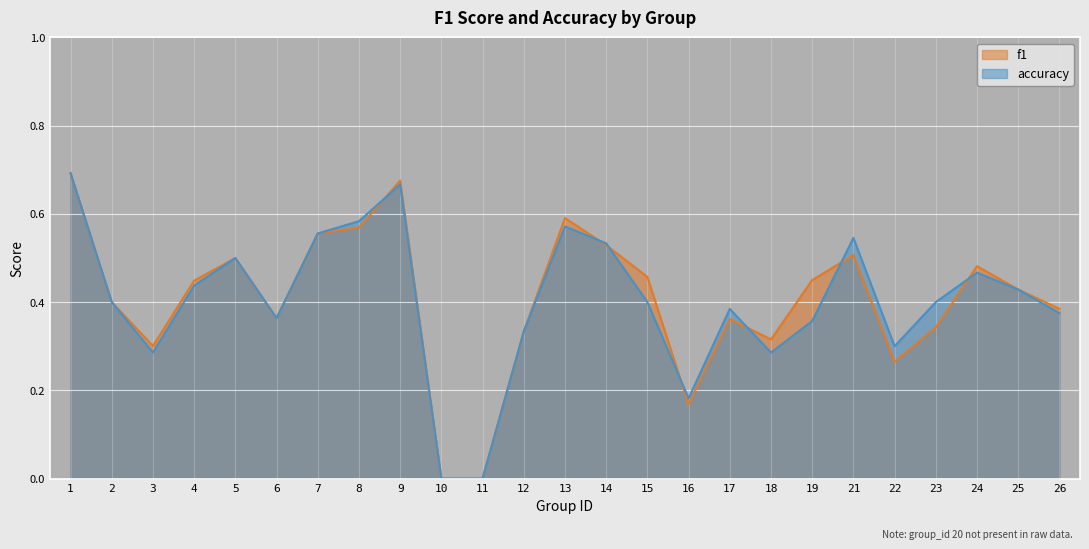

What is the total value across all series at 17?

0.7